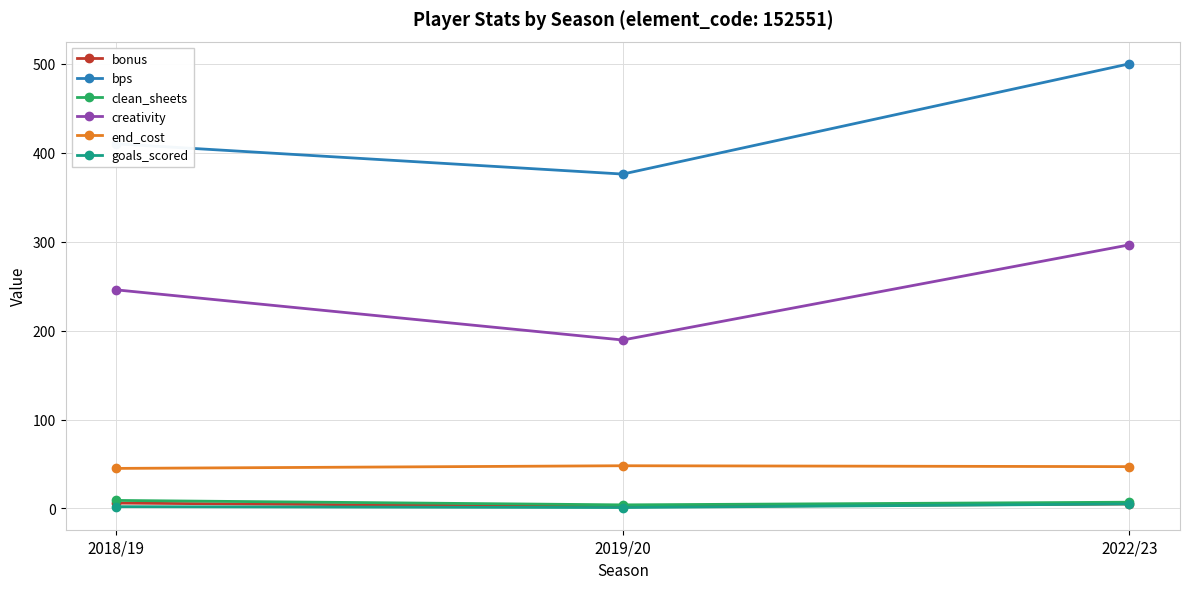

What is the spread (max minus min) of values at 2019/20?

375.0